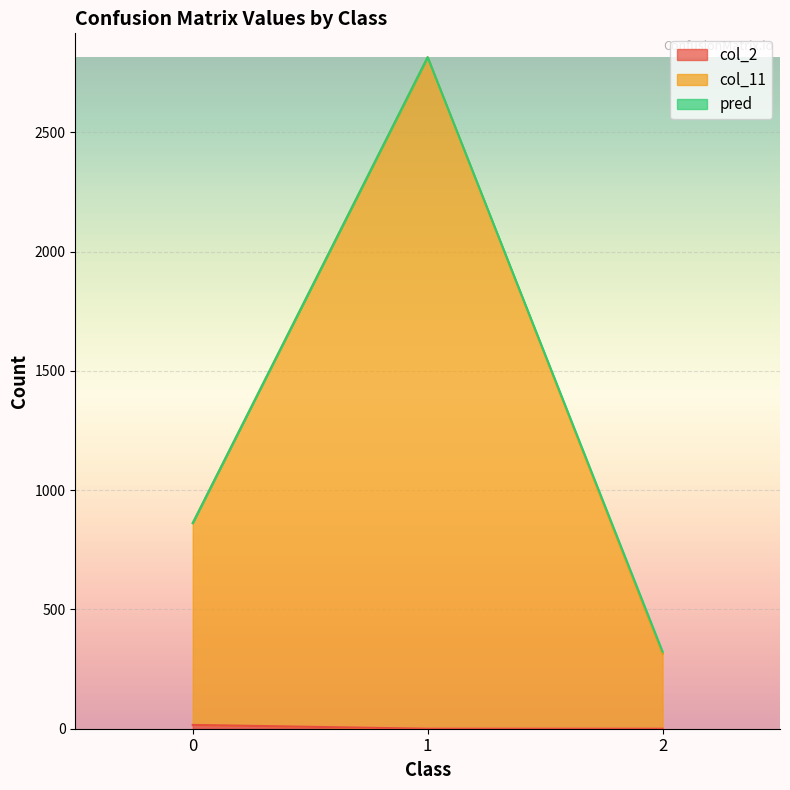

Which series has the widest spread of values?

col_11